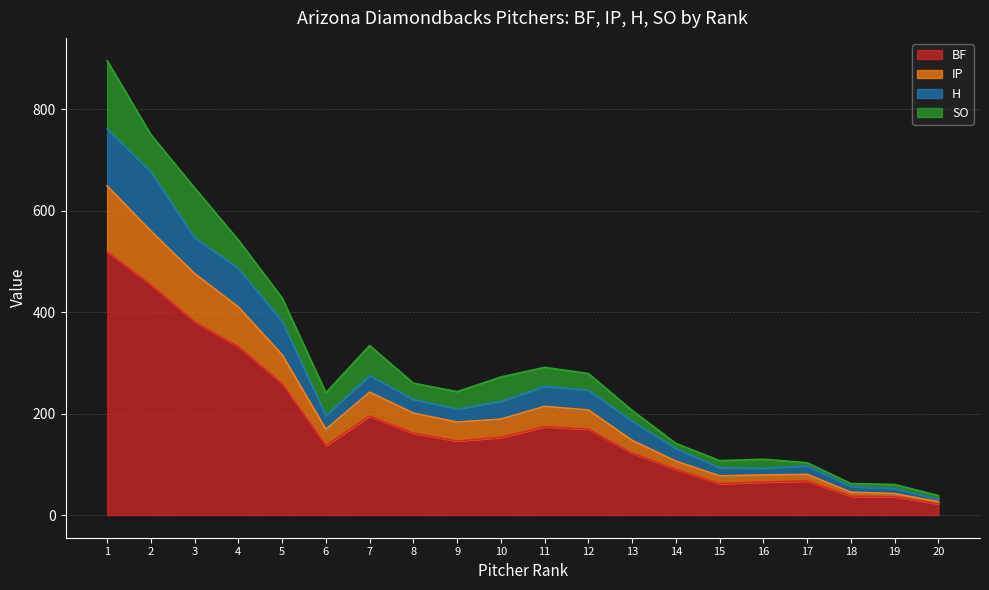

Which category has the lowest value in the H series?

20